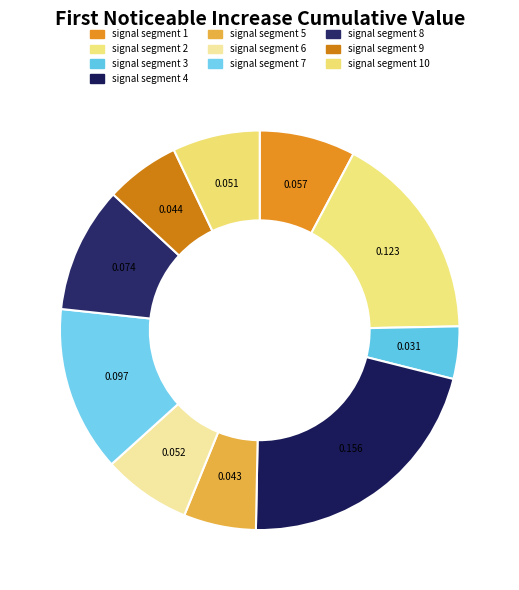

How many segments does this pie chart have?

10